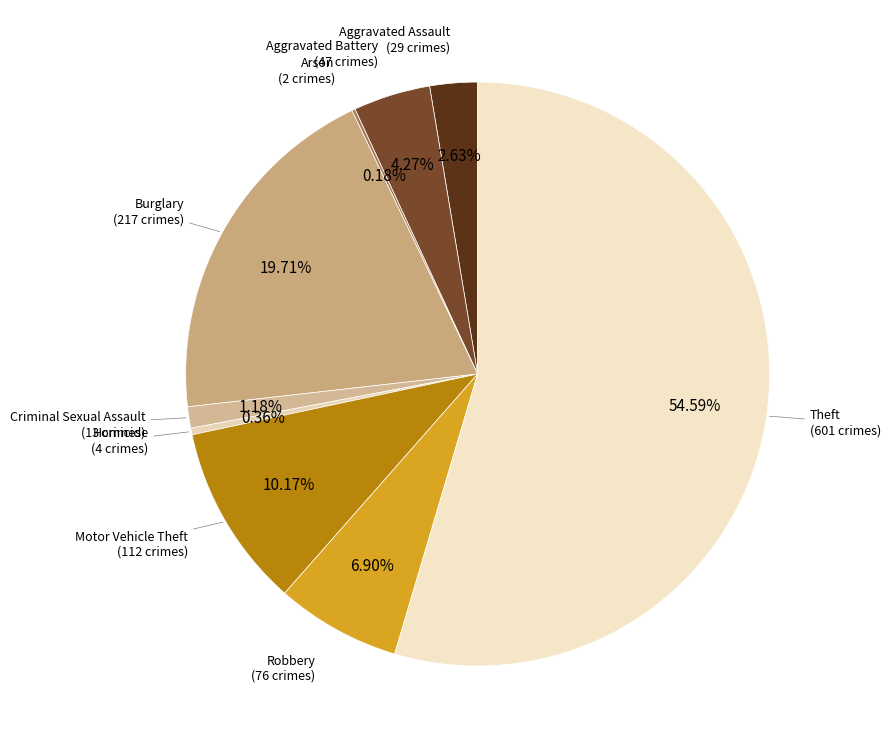

What is the majority slice?

Theft